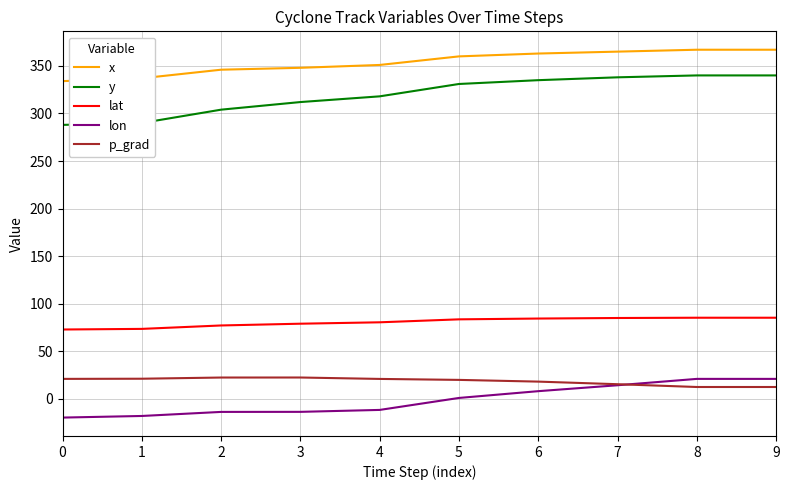

Rank the series at 9 from lowest to highest value.

p_grad, lon, lat, y, x